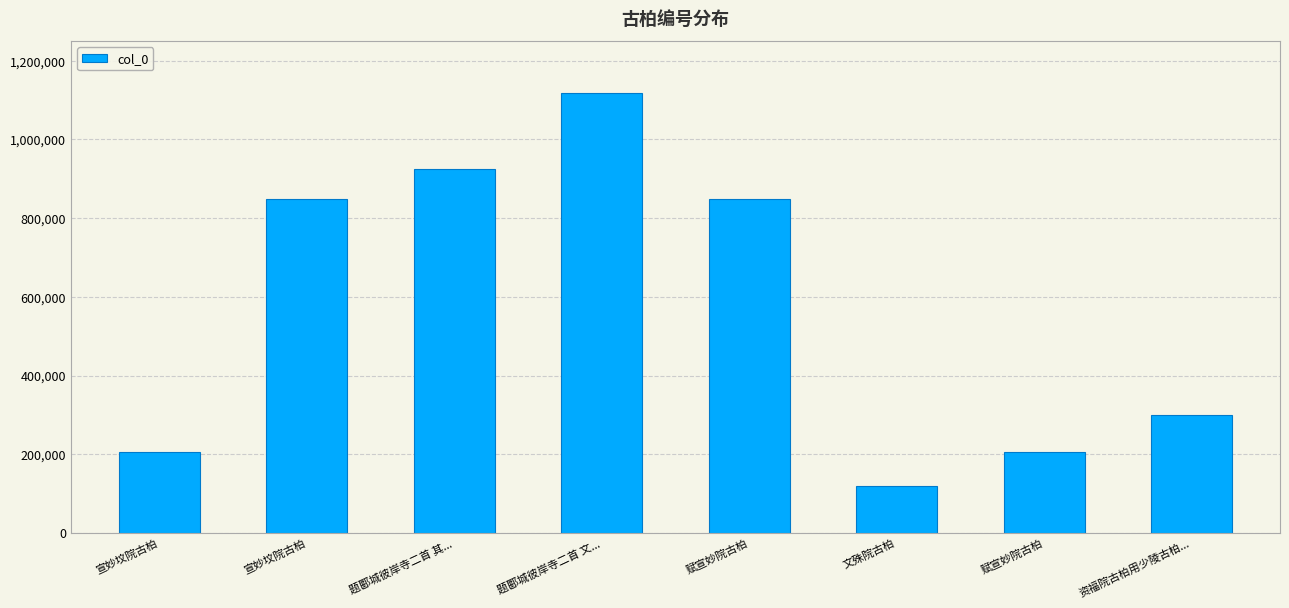

Which has a higher value, 题郾城彼岸寺二首 文... or 宣妙坟院古柏?

题郾城彼岸寺二首 文...